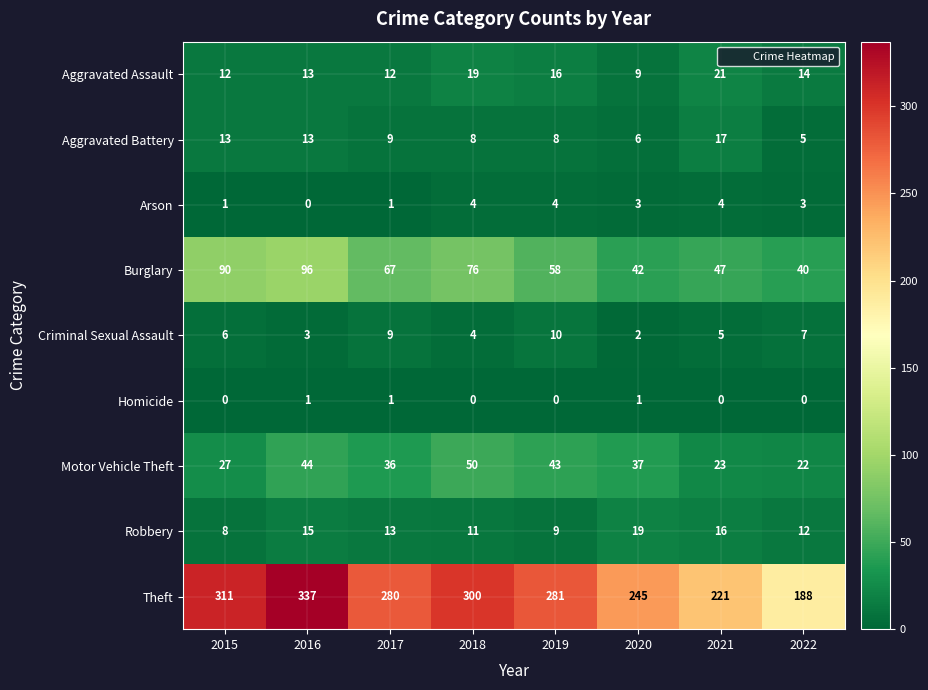

Which category has the lowest value in the Arson series?

2016